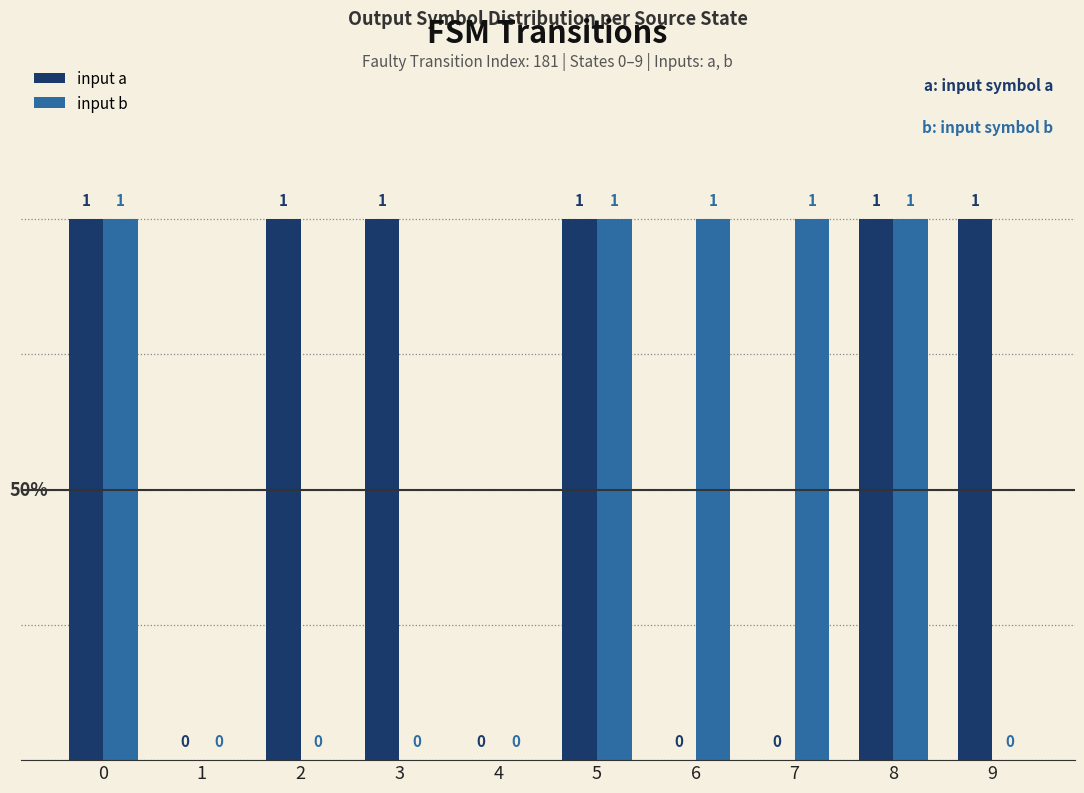

Reading right to left, what are all the values shown in this chart?

input a: 9=1	8=1	7=0	6=0	5=1	4=0	3=1	2=1	1=0	0=1
input b: 9=0	8=1	7=1	6=1	5=1	4=0	3=0	2=0	1=0	0=1